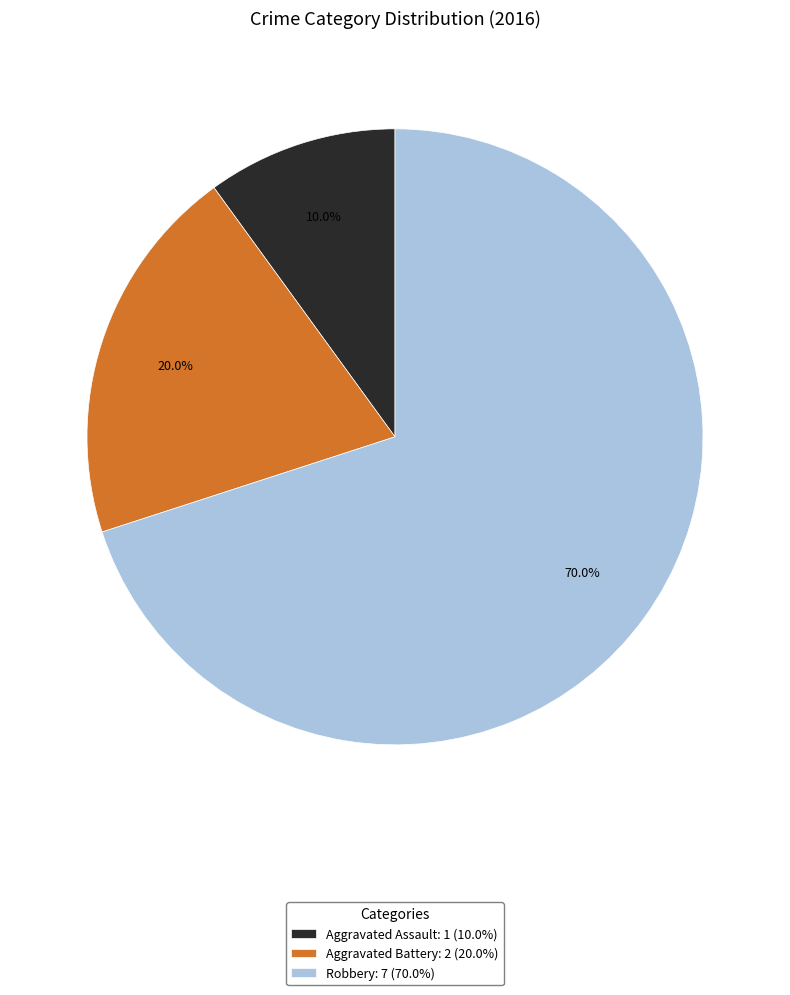

Rank the categories by value from highest to lowest.

Robbery, Aggravated Battery, Aggravated Assault